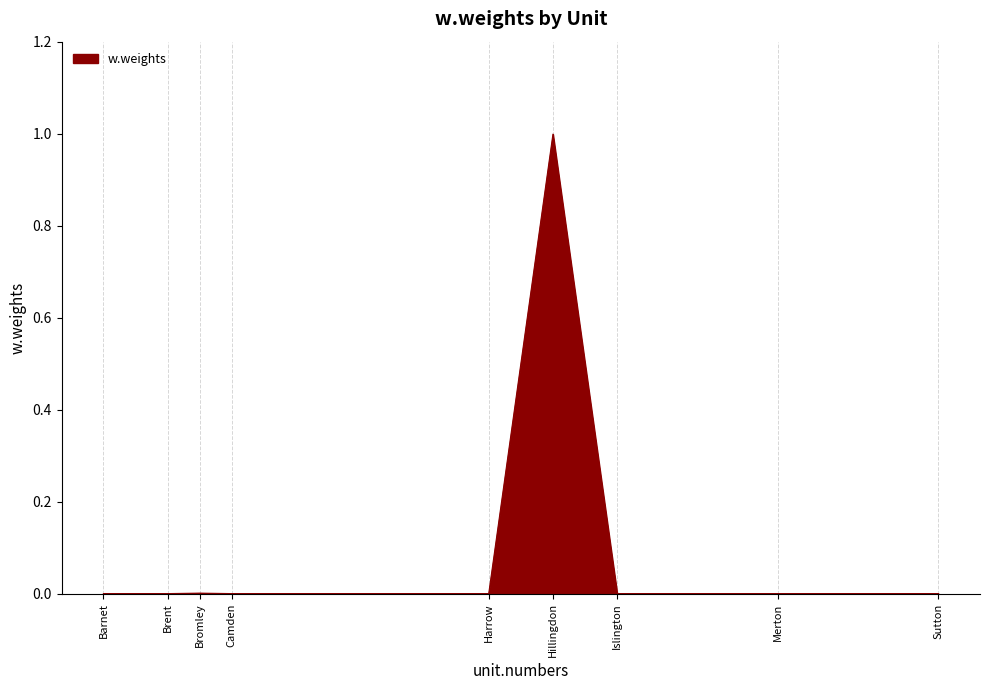

What is the change in value from Hillingdon to Sutton?

-1.0